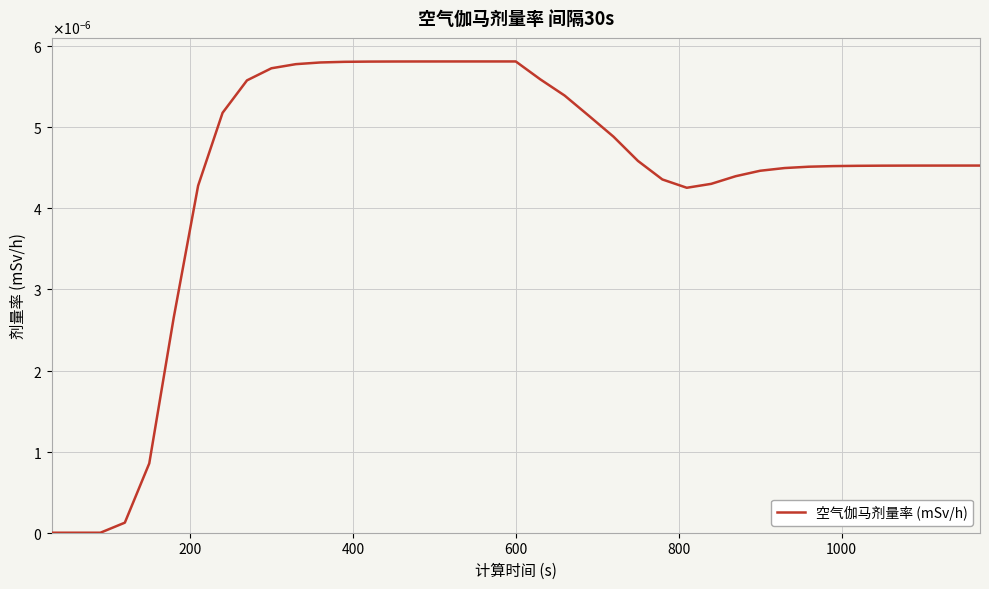

Does the chart have visible grid lines?

Yes